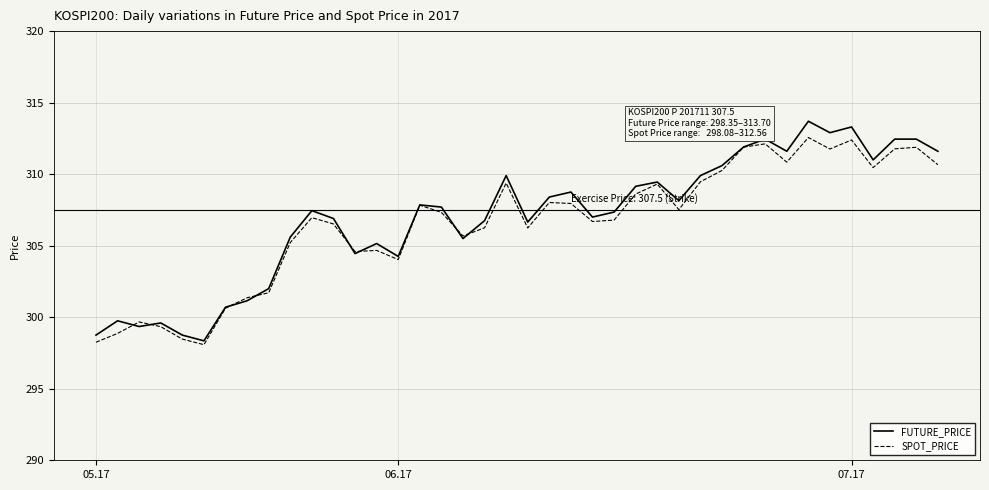

What is the minimum value for FUTURE_PRICE?

298.4